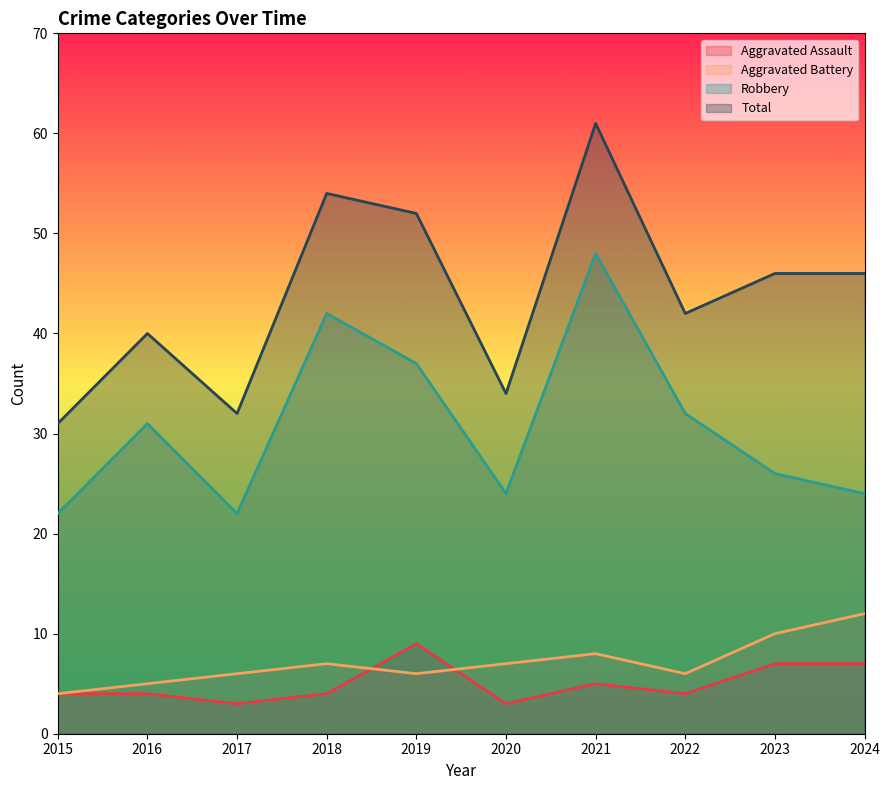

What is the difference between the maximum and minimum values in the Total series?

30